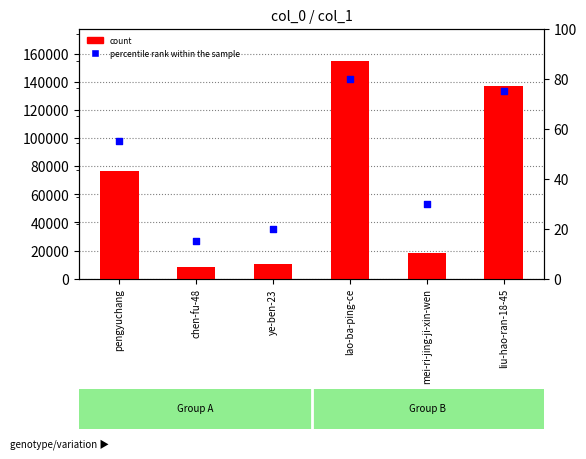

Which series reaches the minimum Y coordinate?

percentile rank within the sample